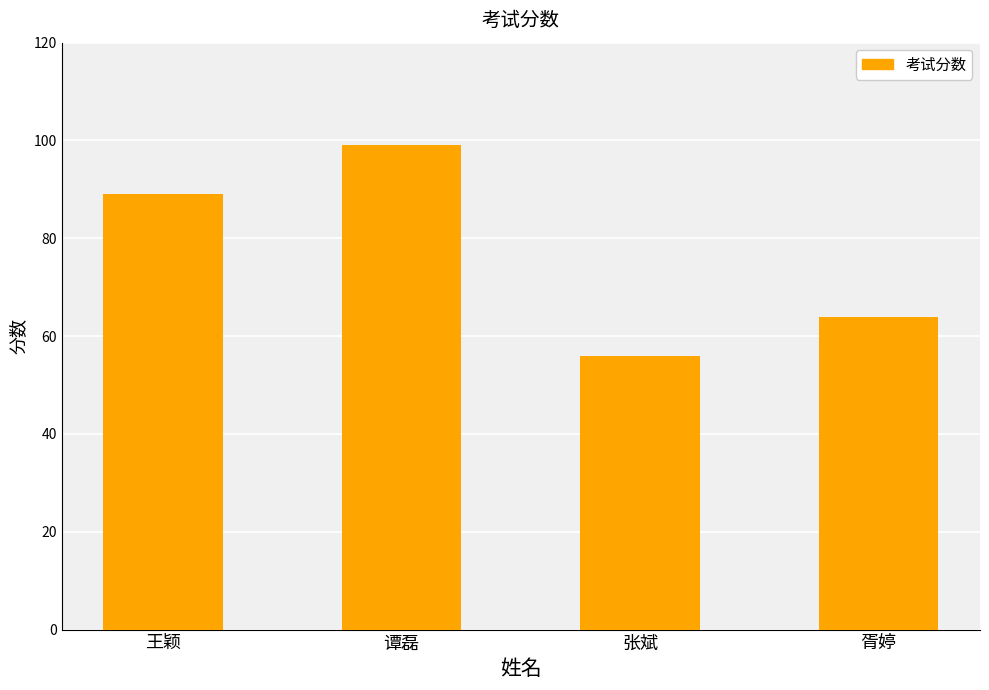

At which category does the chart reach its minimum across all series?

张斌